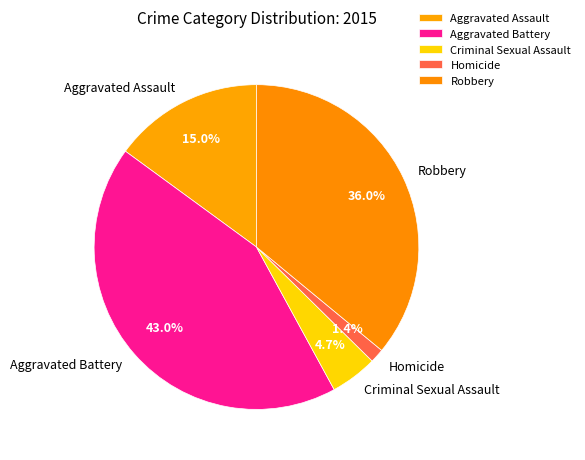

How many segments does this pie chart have?

5